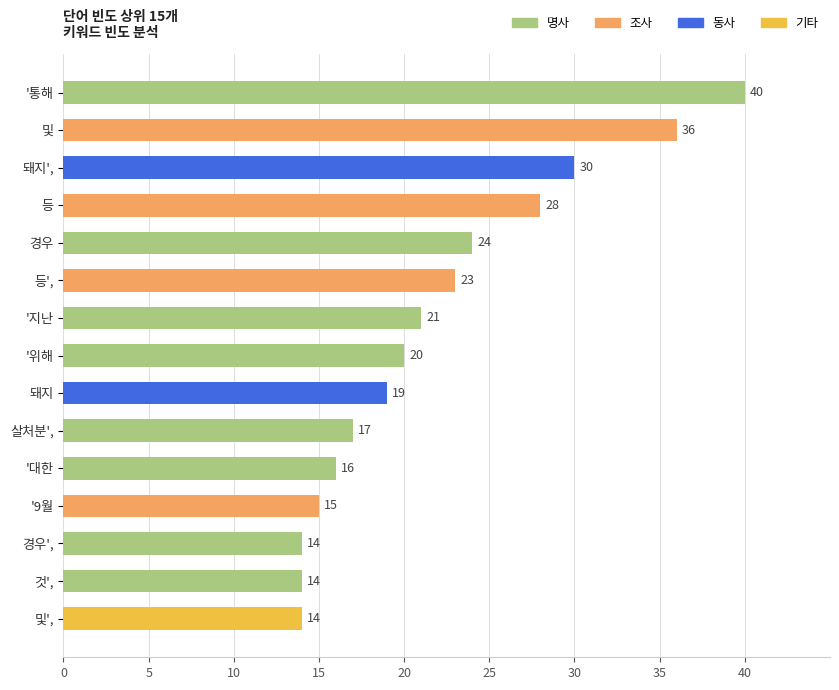

What is the minimum value shown in the chart?

14